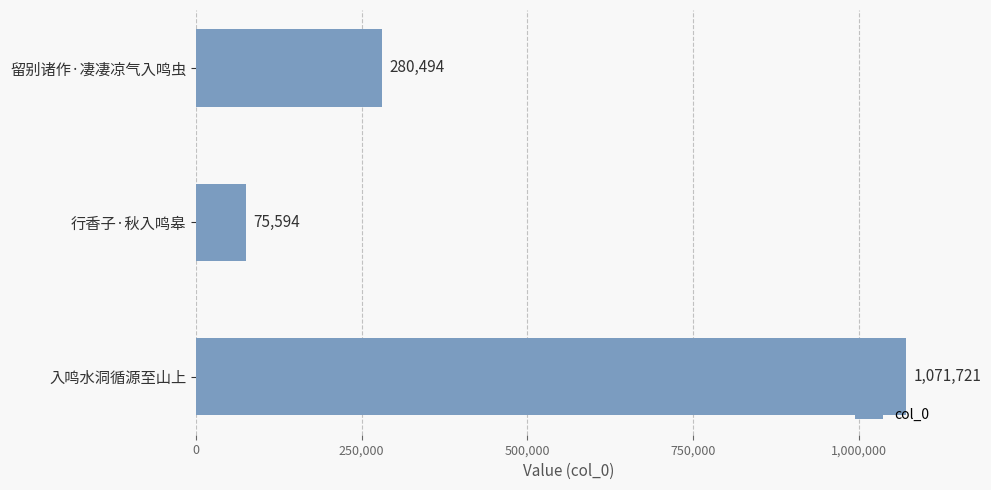

Approximately how many times larger is the value at 留别诸作·凄凄凉气入鸣虫 compared to 行香子·秋入鸣皋?

3.7